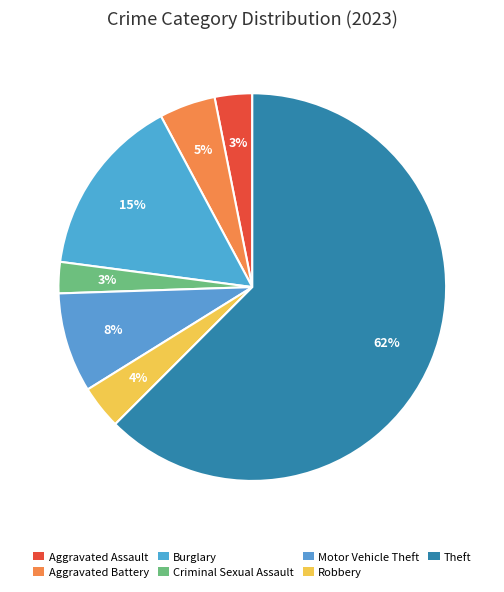

What portion of the pie excludes Aggravated Assault?

96.9%